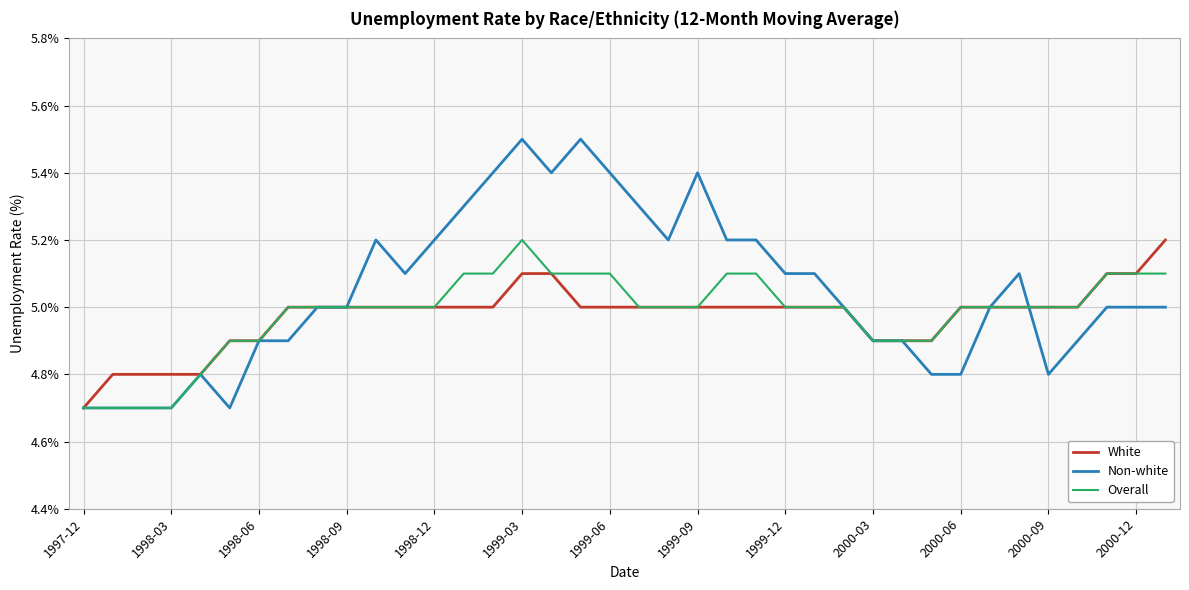

What is the maximum value shown in the chart?

5.5